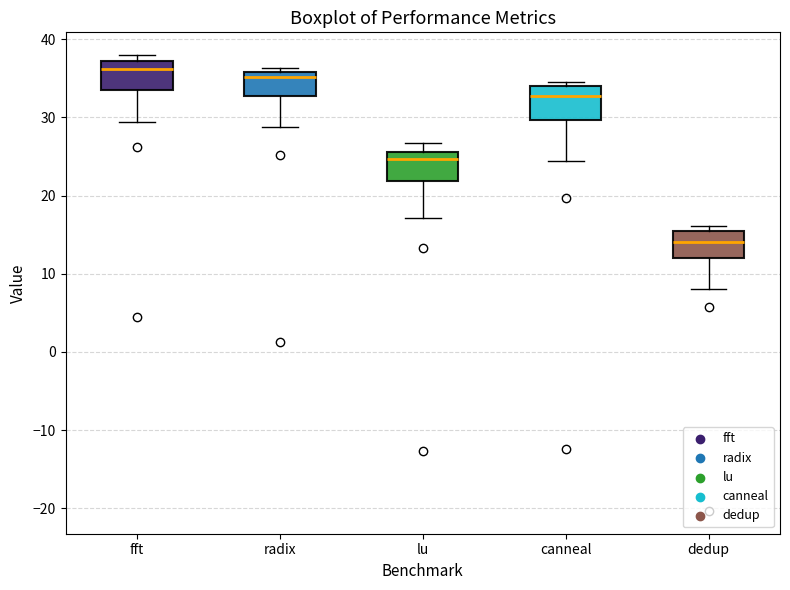

Reading left to right, read every box against the y-axis: the position of its median line, the range the box covers, and the ends of its whiskers. The values are not printed on the chart, so give them approximately, as read against the axis.

fft: median 36, box 33 to 37, whiskers 29 to 38
radix: median 35, box 33 to 36, whiskers 29 to 36 (just above the box's upper edge)
lu: median 25, box 22 to 26, whiskers 17 to 27
canneal: median 33, box 30 to 34, whiskers 24 to 35
dedup: median 14, box 12 to 15, whiskers 8 to 16